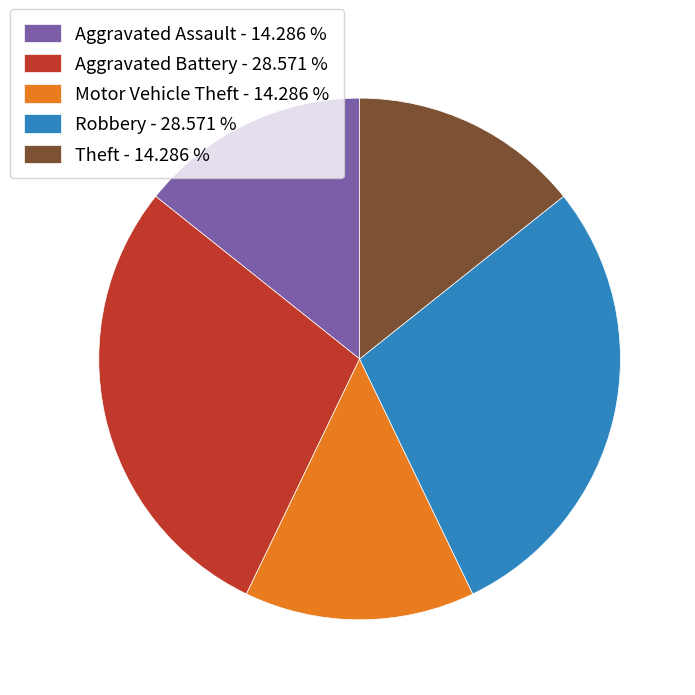

What is the ratio of the value at Aggravated Battery to the value at Theft?

2.0